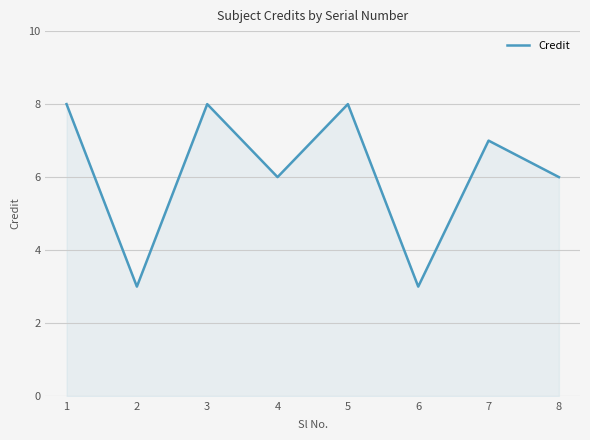

What is the ratio of the value at 2 to the value at 8?

0.5